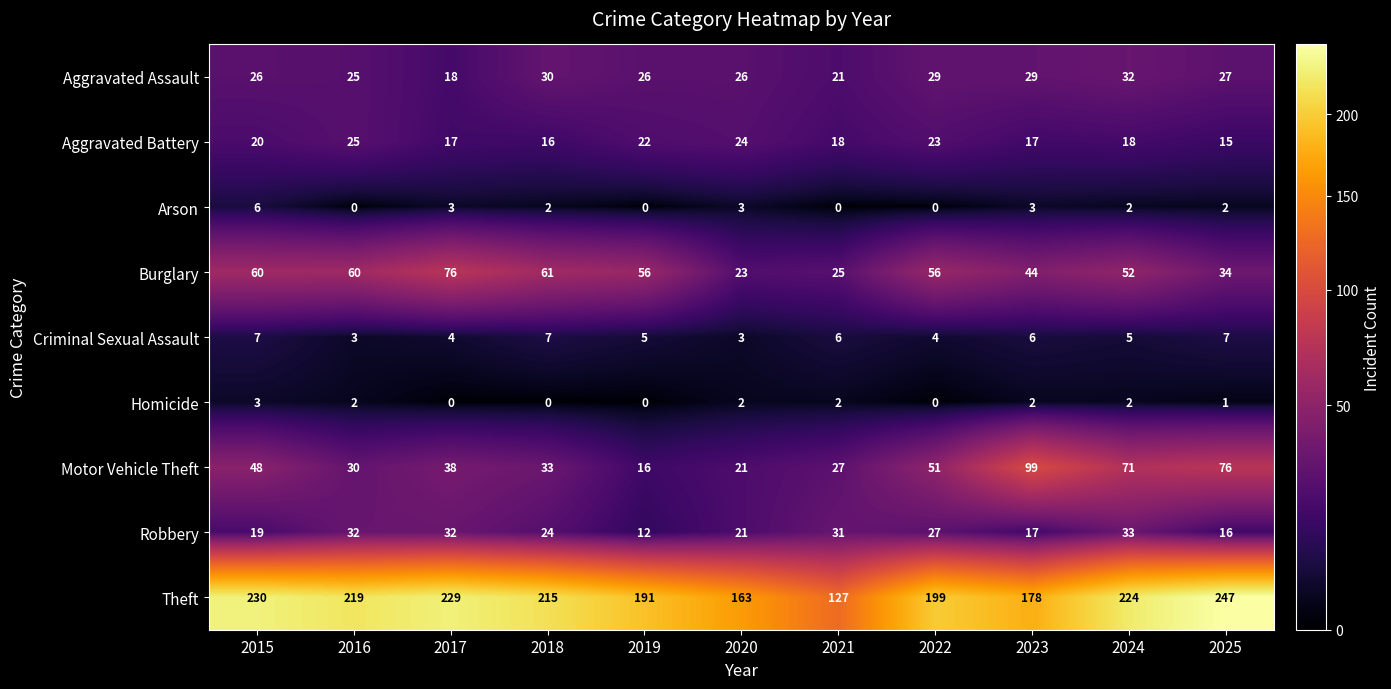

What is the greatest value displayed?

247